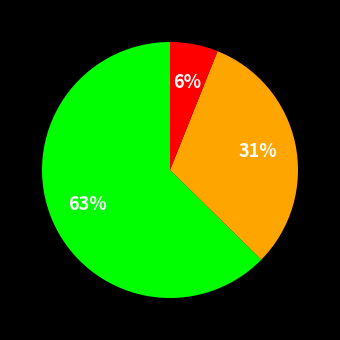

Does any single category account for the majority?

Yes